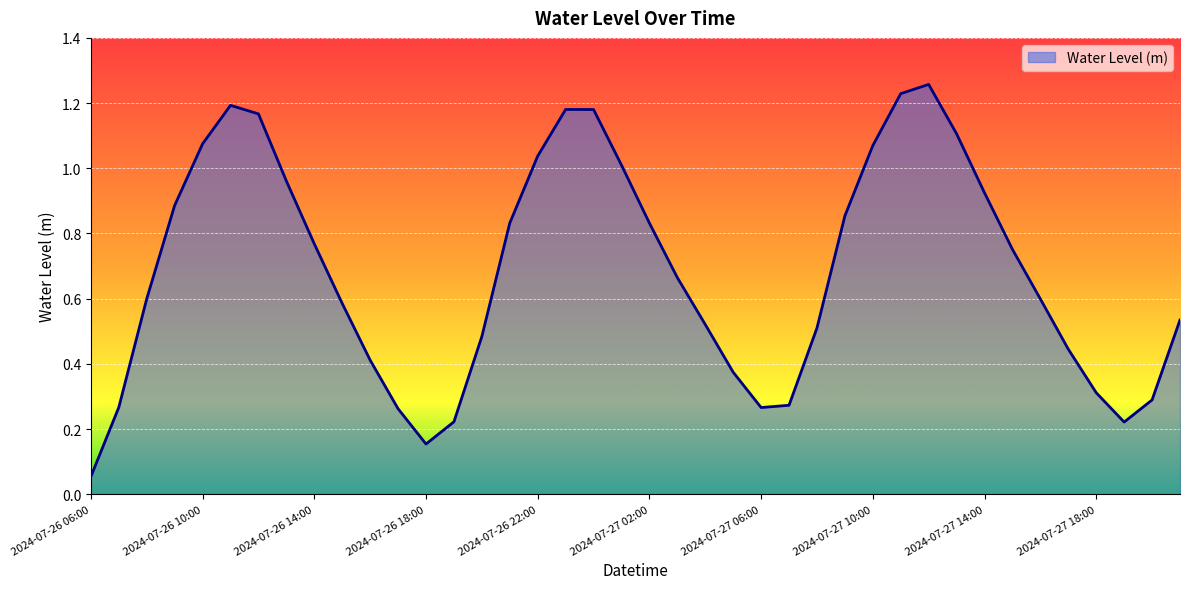

What is the average value?

0.7